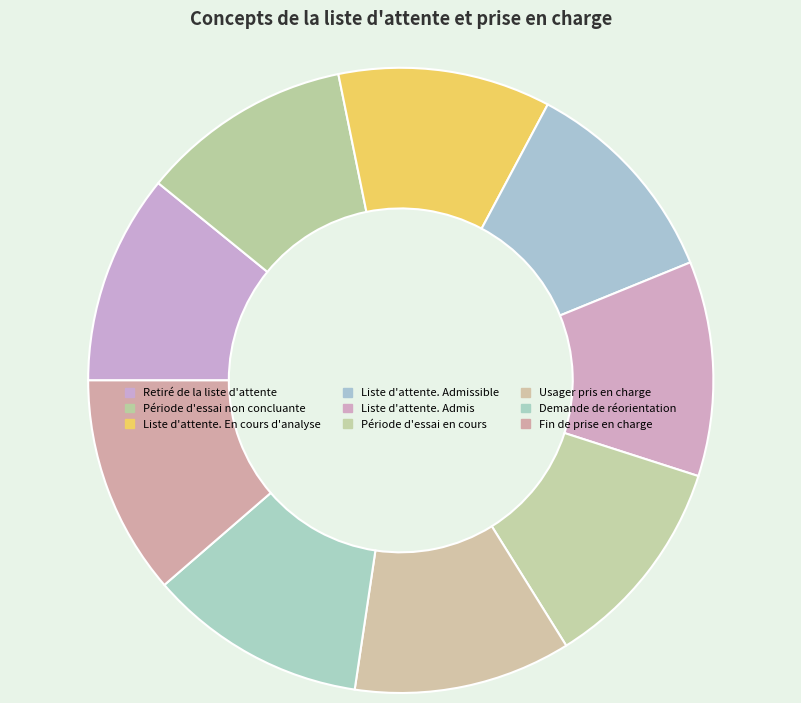

To the nearest percent, what percentage of the pie is Demande de réorientation?

11%